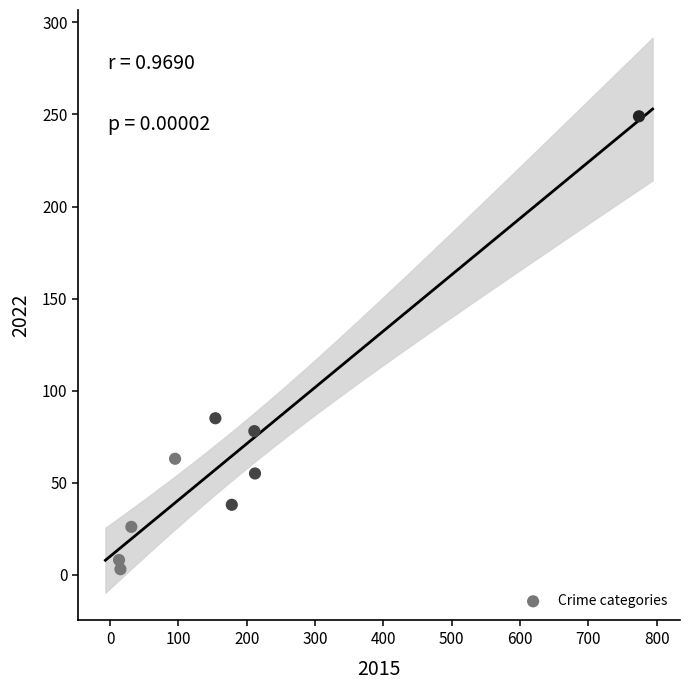

What Y value in the scatter plot is closest to 126?

85